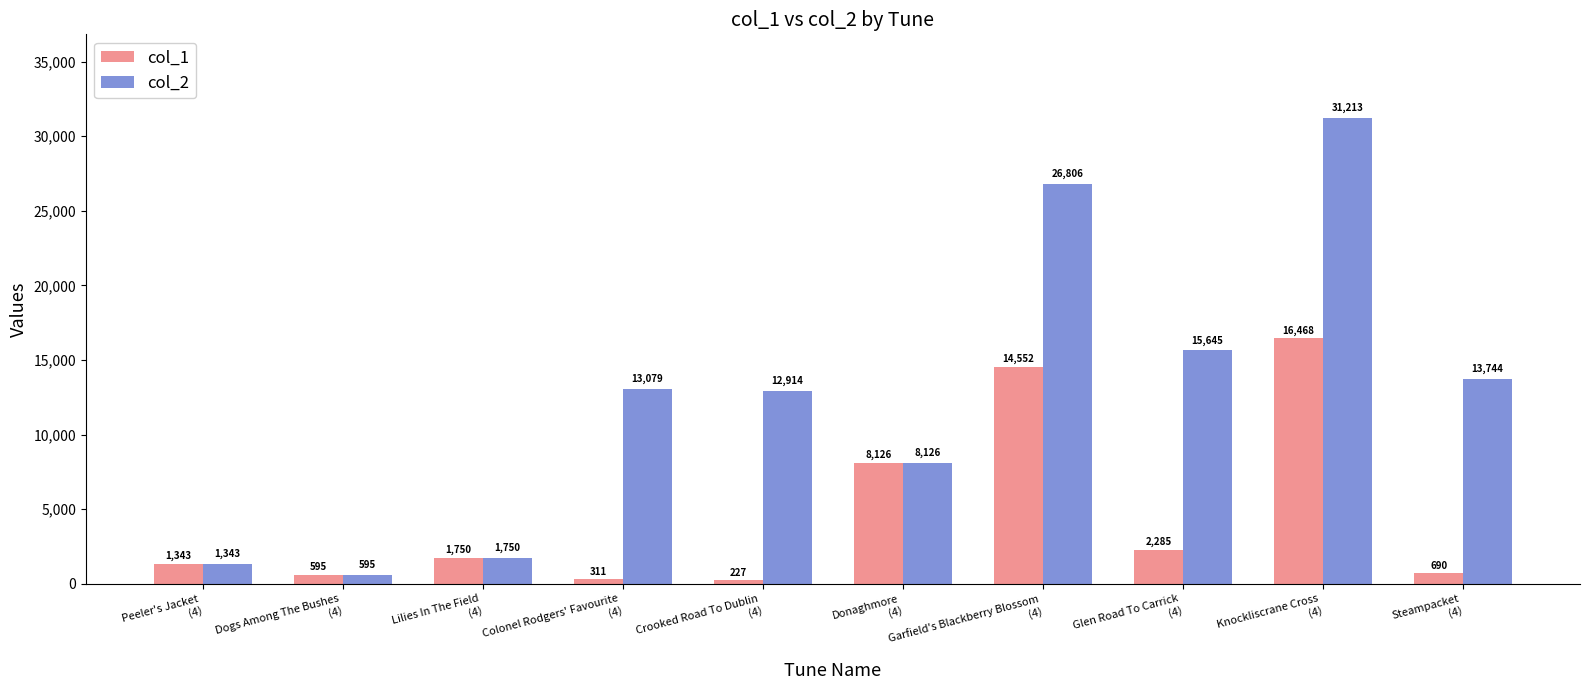

Which series has the largest total across all categories?

col_2